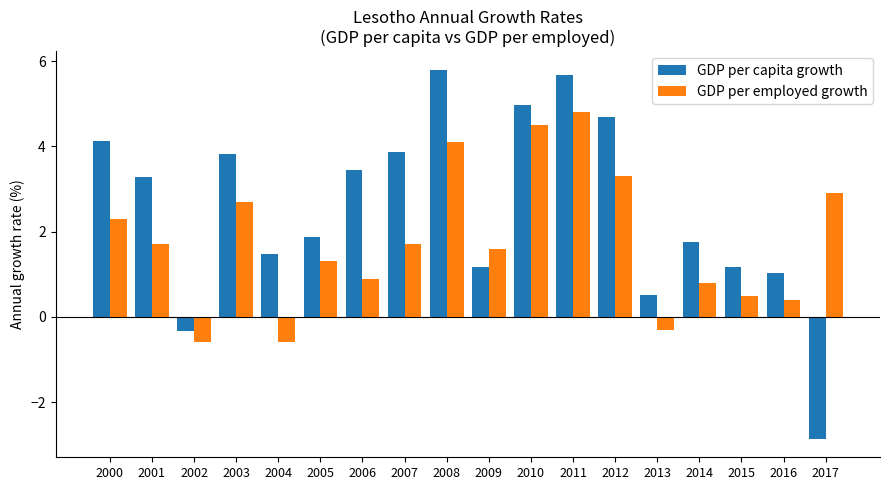

What is the difference between the maximum and minimum values in the GDP per employed growth series?

5.4